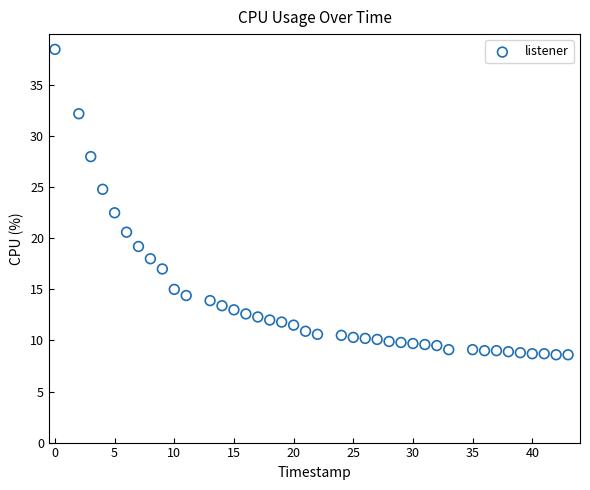

What is the range of X values (max minus min)?

43.0